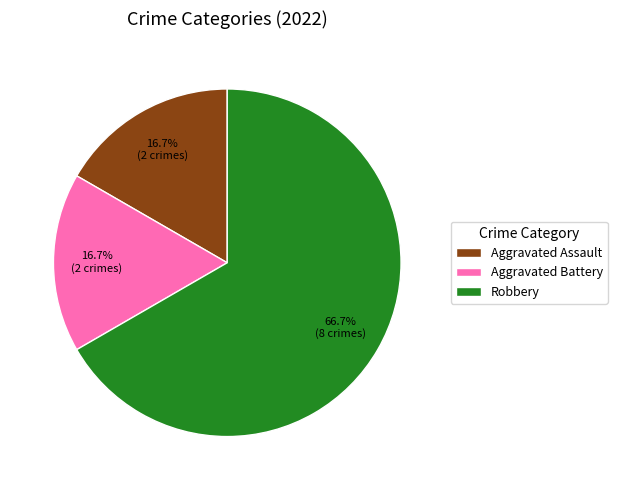

To the nearest percent, what is the difference between the largest and smallest slice percentages?

50%